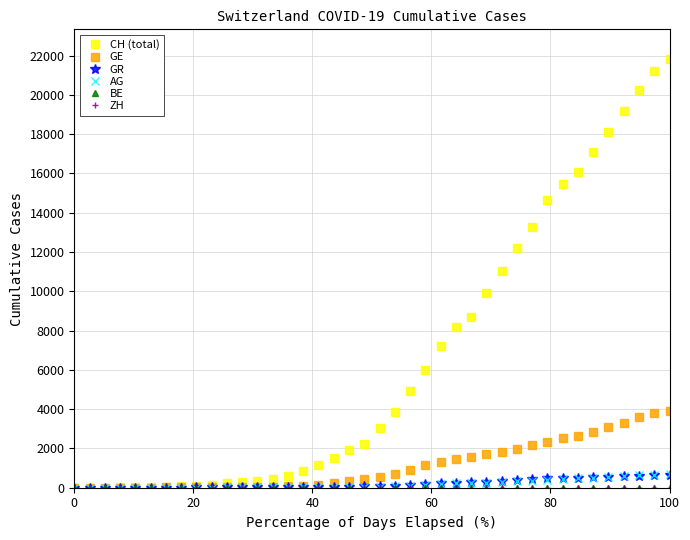

True or false: GR has more than 1 interior local peaks.

False